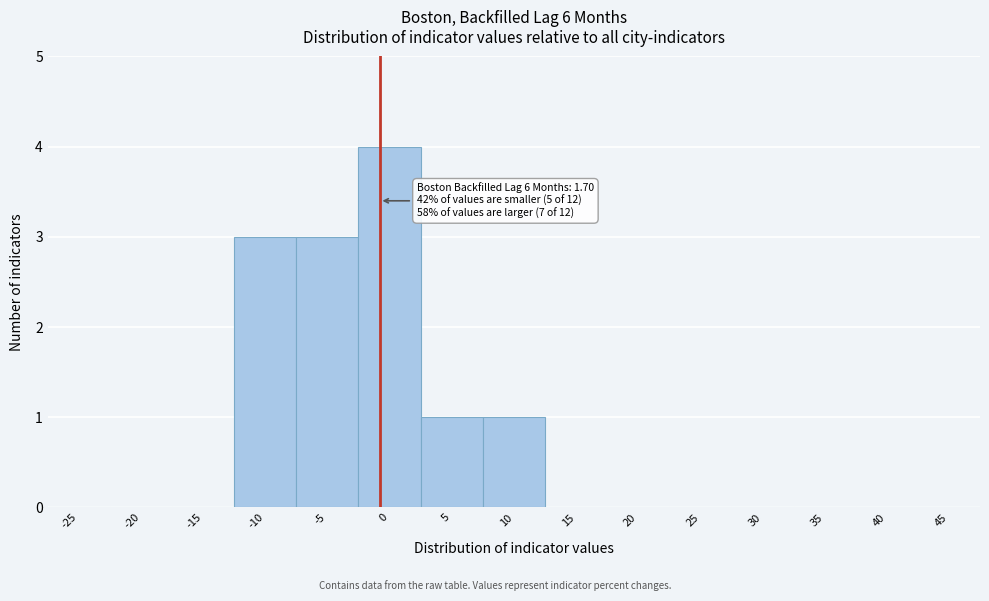

Reading left to right, list all the values displayed in this chart.

-25=0	-20=0	-15=0	-10=3	-5=3	0=4	5=1	10=1	15=0	20=0	25=0	30=0	35=0	40=0	45=0